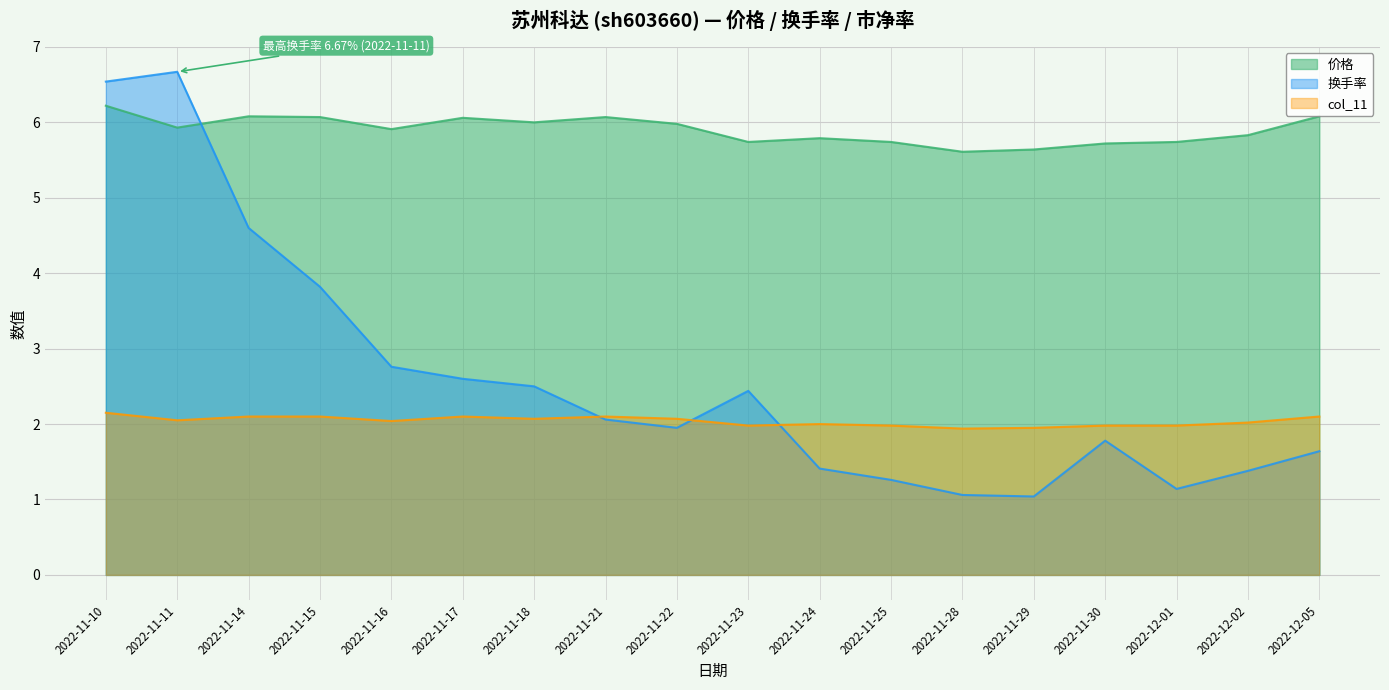

True or false: 换手率 and 价格 cross at least once.

True